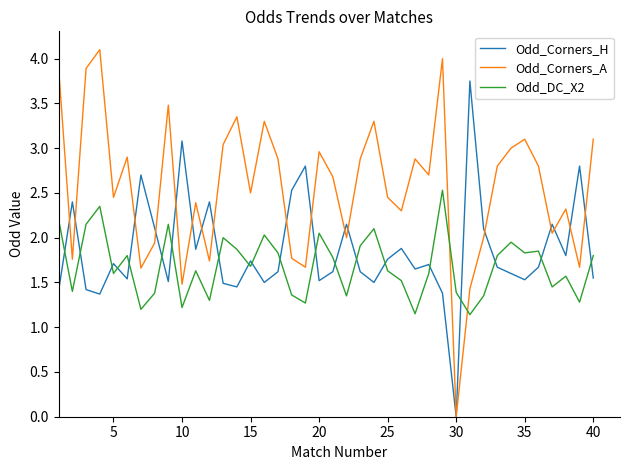

Which series has the largest total across all categories?

Odd_Corners_A